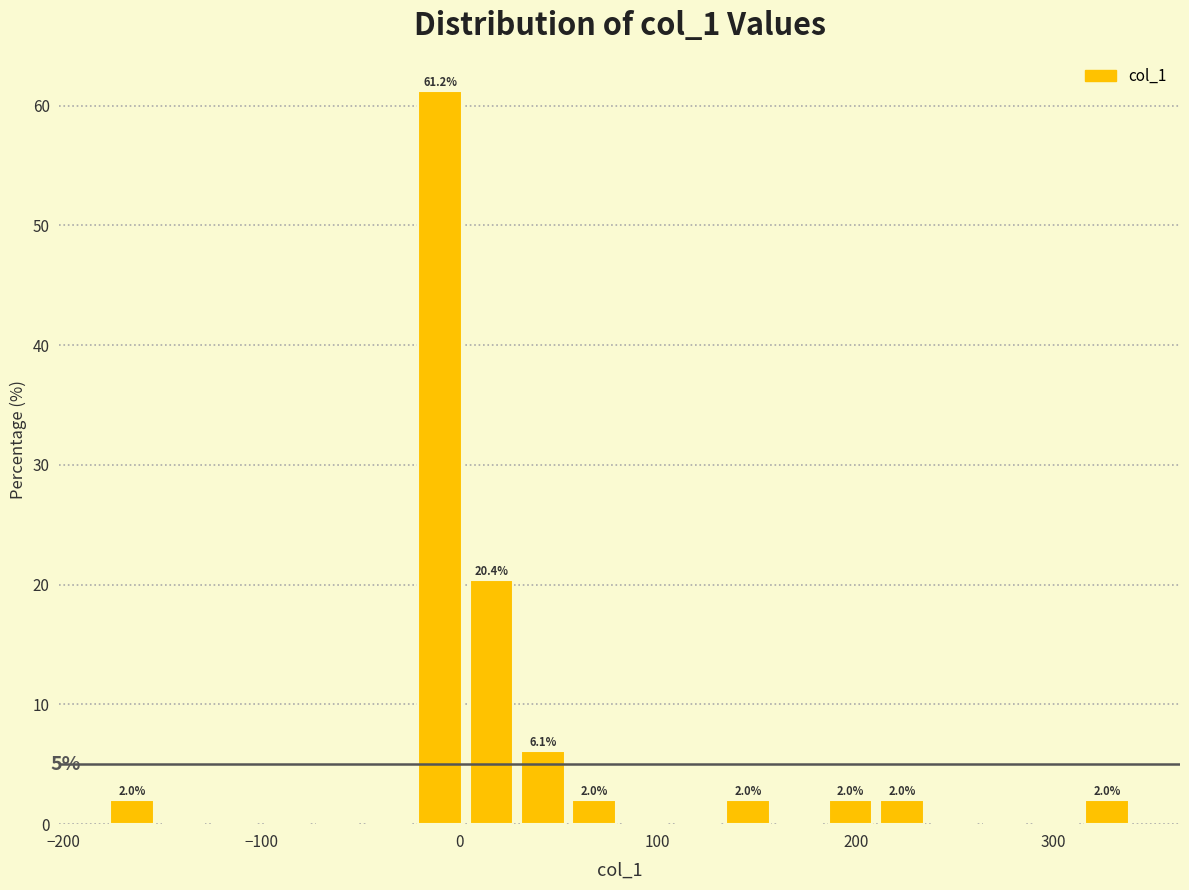

Read against the x-axis, roughly where is the centre of the tallest bar?

-10